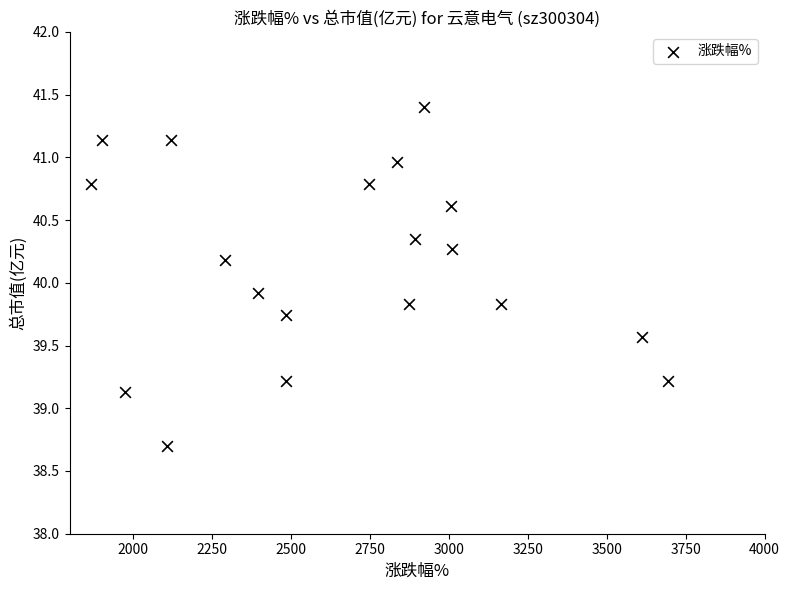

What is the range of X values (max minus min)?

1826.0